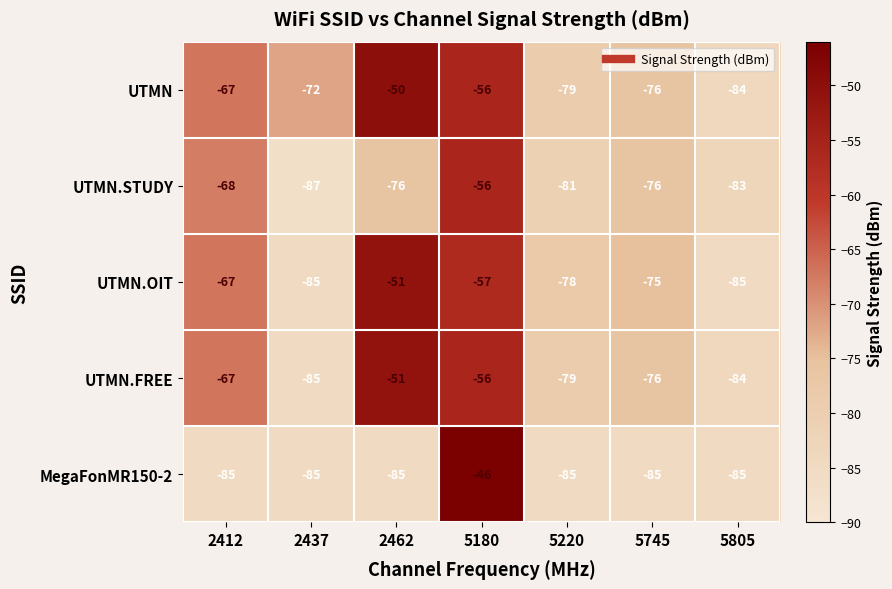

At which category is the sum across all series the highest?

5180